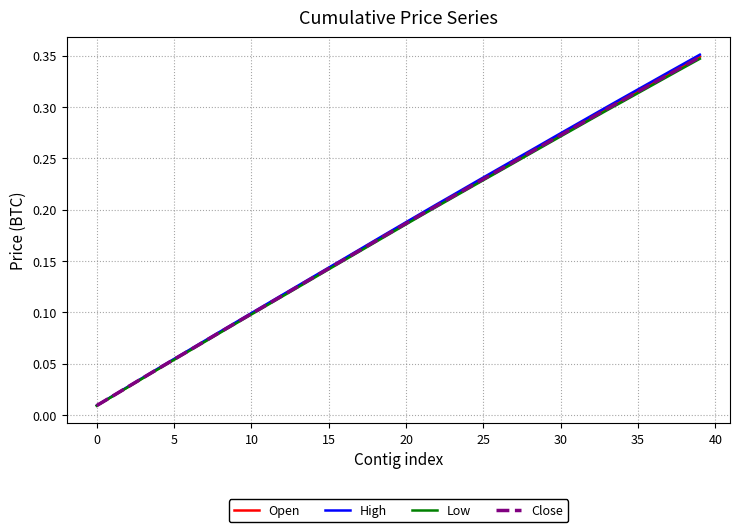

List the series in order of their peak value, lowest first.

Low, Close, Open, High